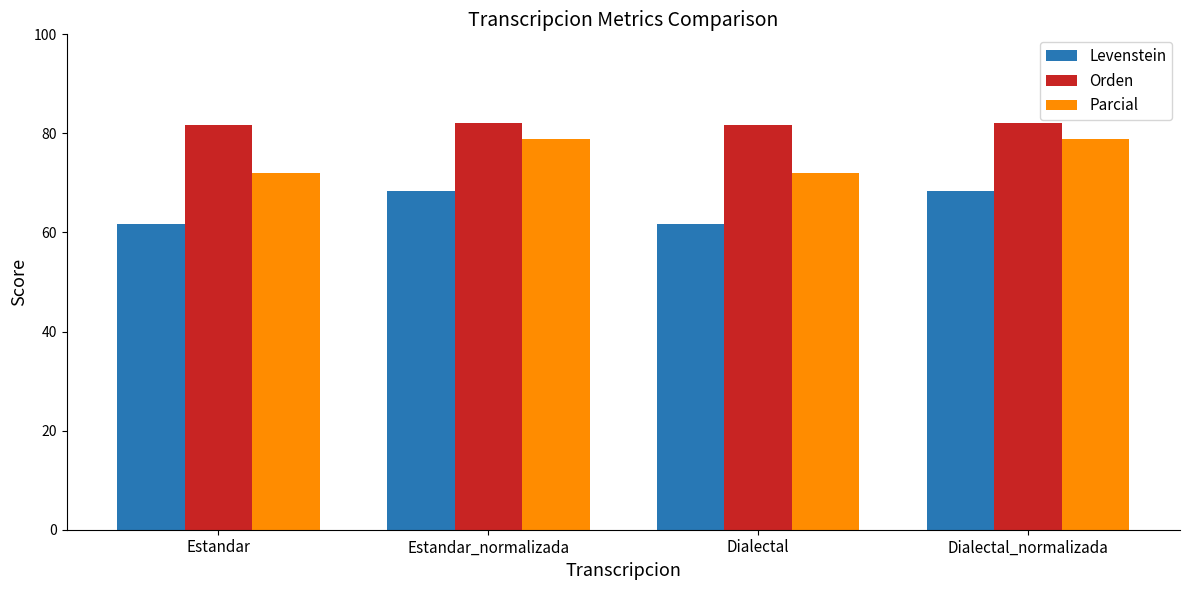

What is the greatest value displayed?

82.2